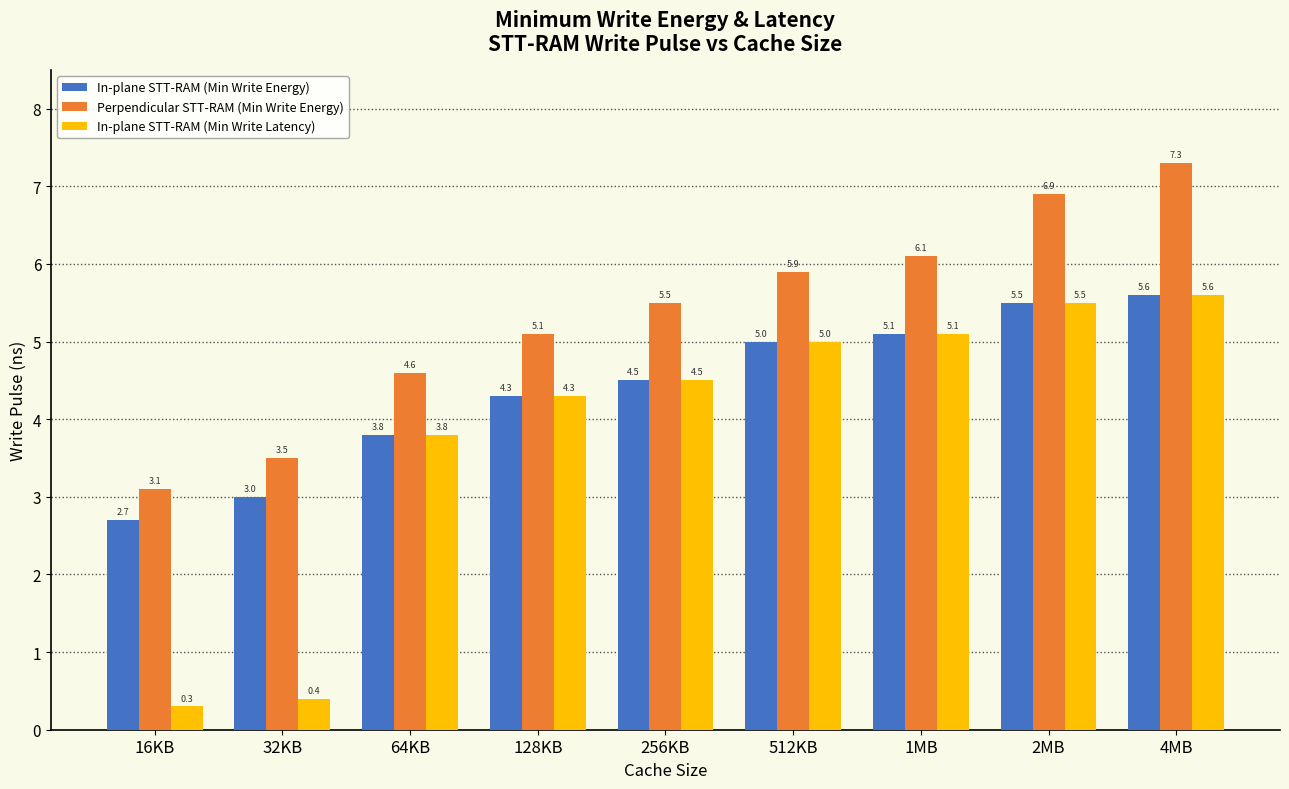

Reading left to right, what are all the values shown in this chart?

In-plane STT-RAM (Min Write Energy): 2.7	3.0	3.8	4.3	4.5	5.0	5.1	5.5	5.6
Perpendicular STT-RAM (Min Write Energy): 3.1	3.5	4.6	5.1	5.5	5.9	6.1	6.9	7.3
In-plane STT-RAM (Min Write Latency): 0.3	0.4	3.8	4.3	4.5	5.0	5.1	5.5	5.6